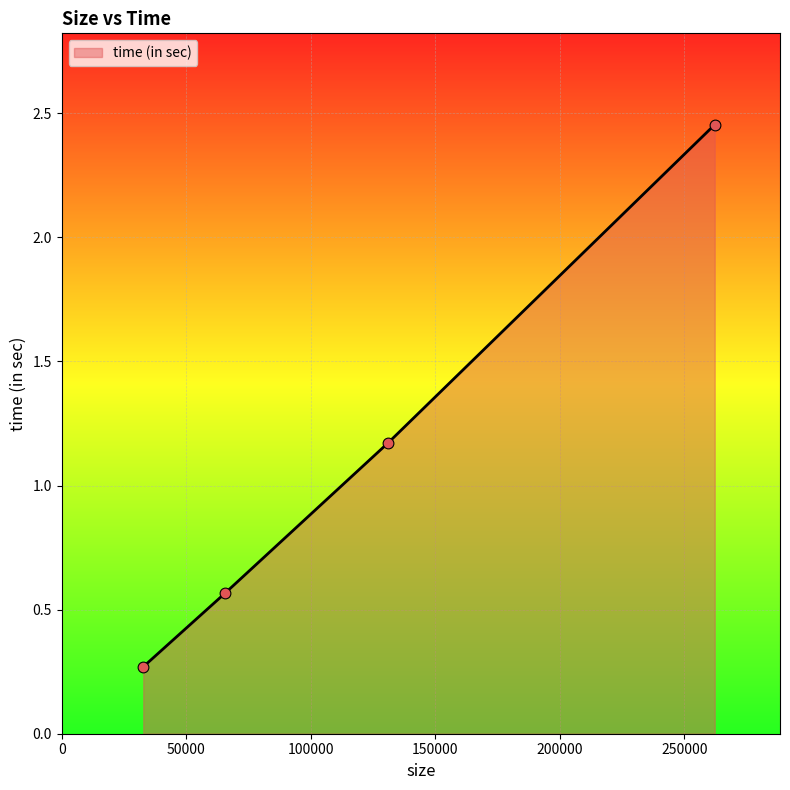

What is the difference between the maximum and minimum values?

2.2